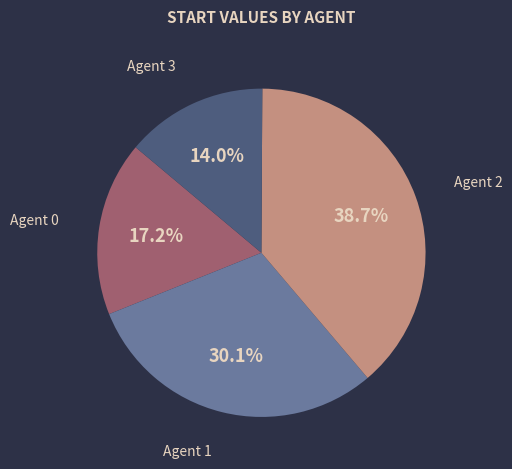

Rank the categories by value from lowest to highest.

Agent 3, Agent 0, Agent 1, Agent 2